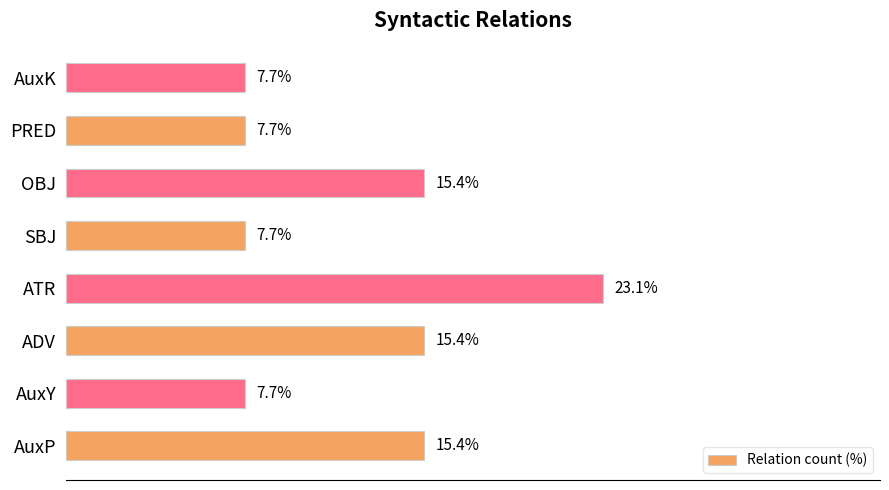

At which category does the chart reach its peak across all series?

ATR